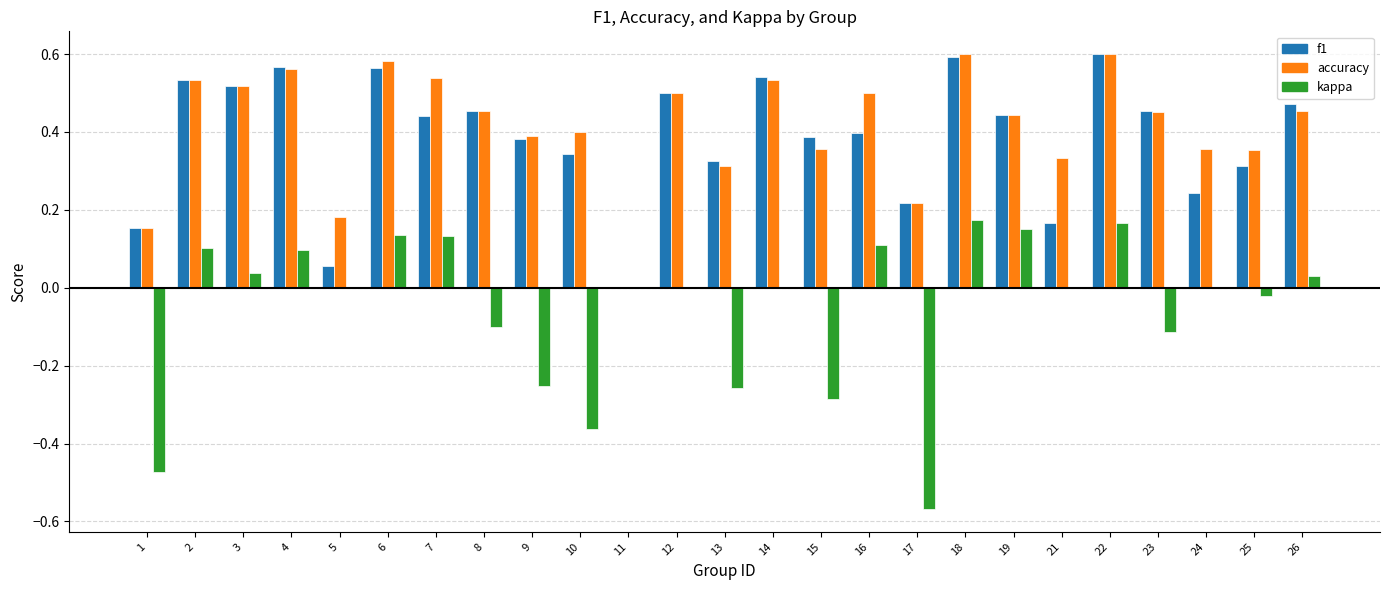

Does the chart contain stacked bars?

No